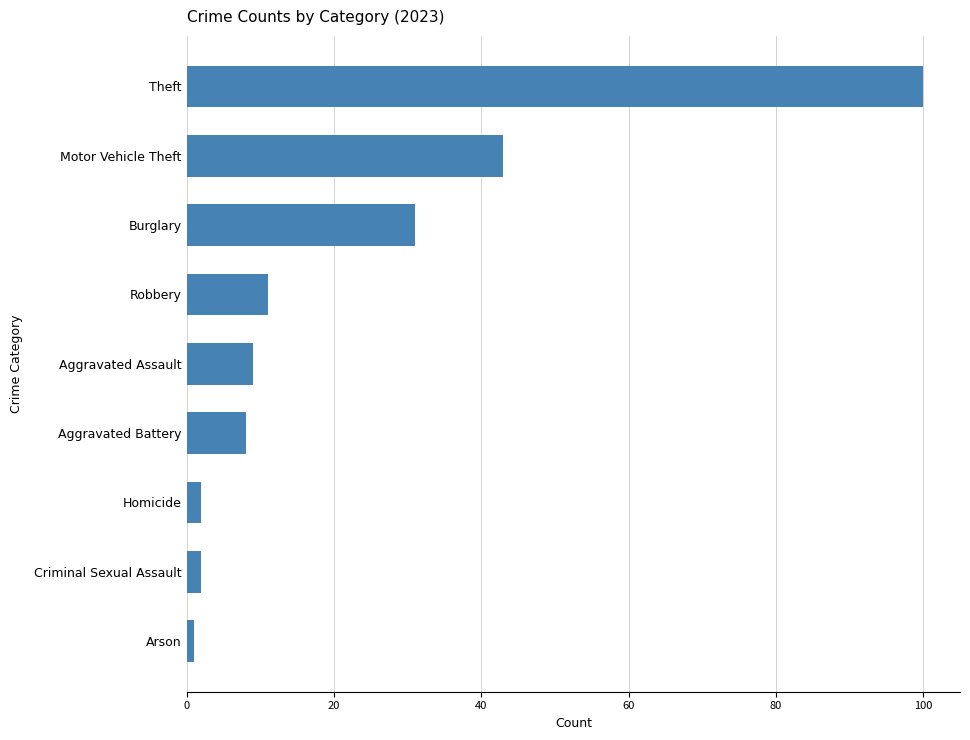

What is the difference between the maximum and minimum values?

99